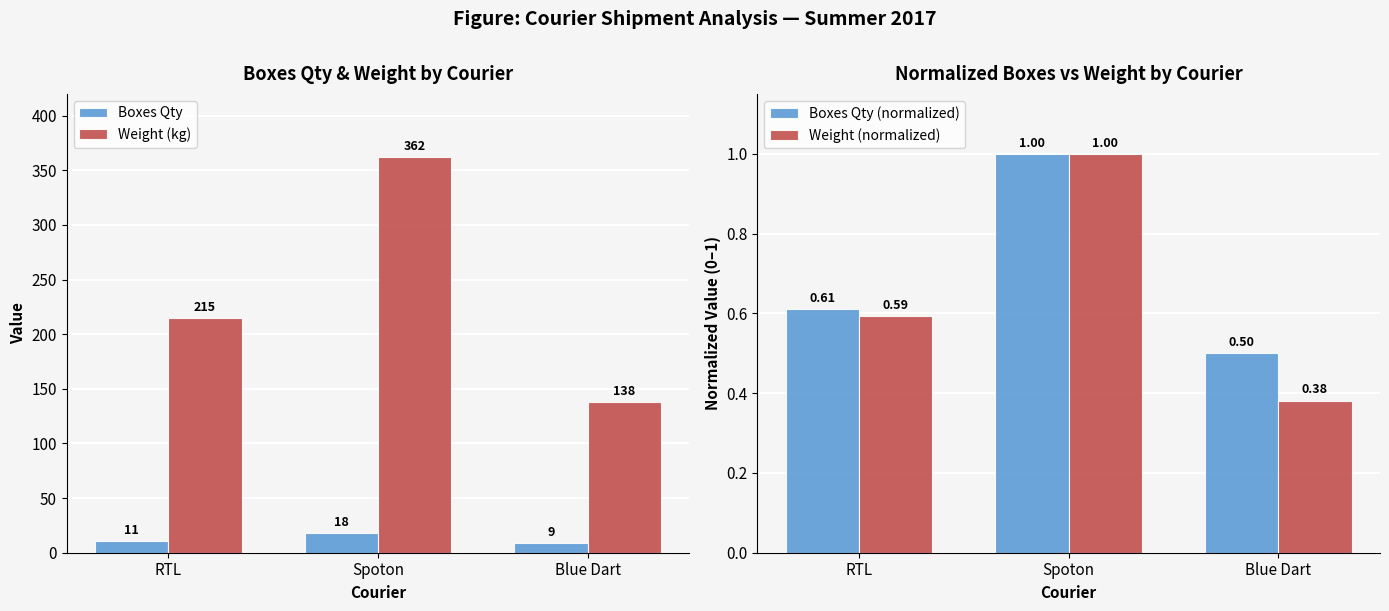

What are all the series names shown in the legend?

Boxes Qty, Weight (kg), Boxes Qty (normalized), Weight (normalized)